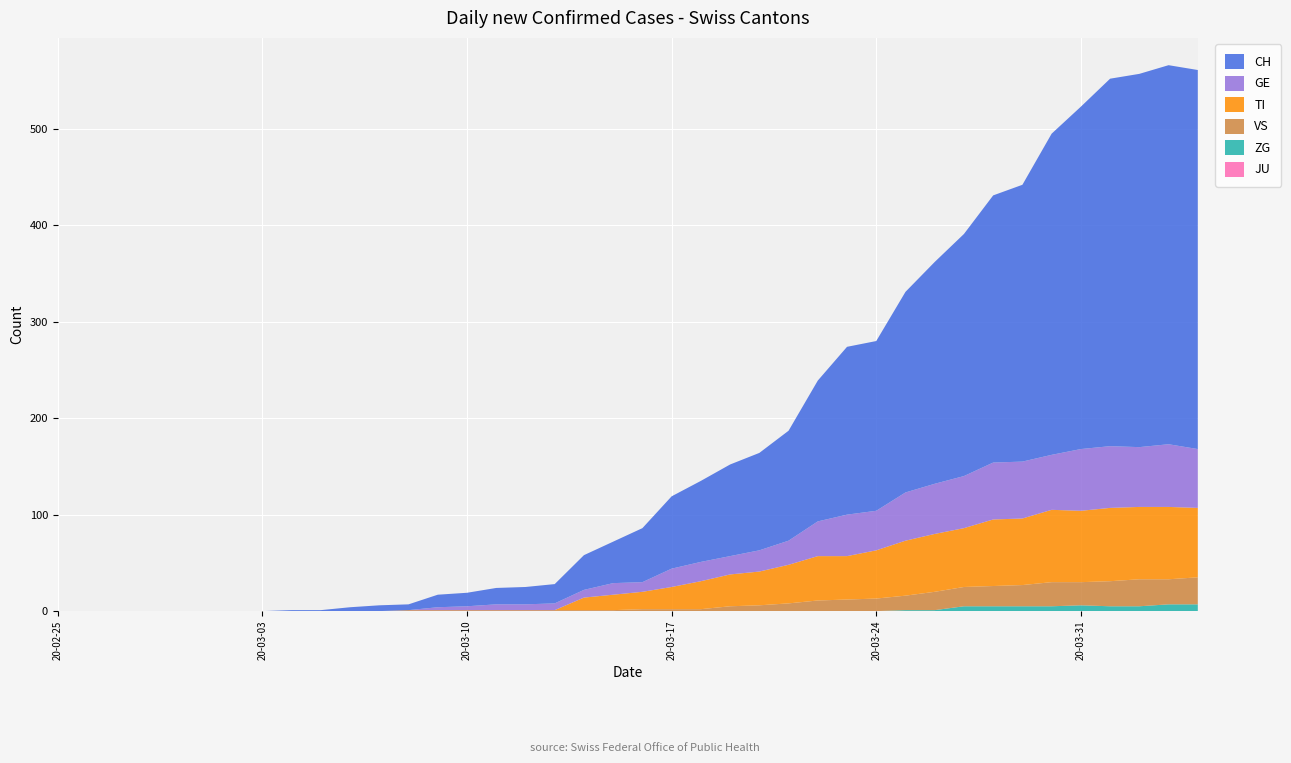

Reading left to right, extract all data points from this chart.

GE: 0	0	0	0	0	0	0	0	0	0	0	0	0	3	4	6	6	7	8	12	10	19	20	19	22	25	36	43	41	50	52	54	59	59	57	64	64	62	65	61
TI: 0	0	0	0	0	0	0	0	0	0	0	0	0	0	0	0	0	0	13	16	18	23	29	33	35	40	46	45	50	57	60	61	69	69	75	74	76	75	75	72
VS: 0	0	0	0	0	0	0	0	0	0	0	0	1	1	1	1	1	1	1	1	2	2	2	5	6	8	11	12	13	15	19	20	21	22	25	24	26	28	26	28
ZG: 0	0	0	0	0	0	0	0	0	0	0	0	0	0	0	0	0	0	0	0	0	0	0	0	0	0	0	0	0	1	1	5	5	5	5	6	5	5	7	7
JU: 0	0	0	0	0	0	0	0	0	0	0	0	0	0	0	0	0	0	0	0	0	0	0	0	0	0	0	0	0	0	0	0	0	0	0	0	0	0	0	0
CH: 0	0	0	0	0	0	0	0	1	1	4	6	6	13	14	17	18	20	36	43	56	75	84	95	101	114	146	174	176	208	230	251	277	287	333	355	381	387	393	393